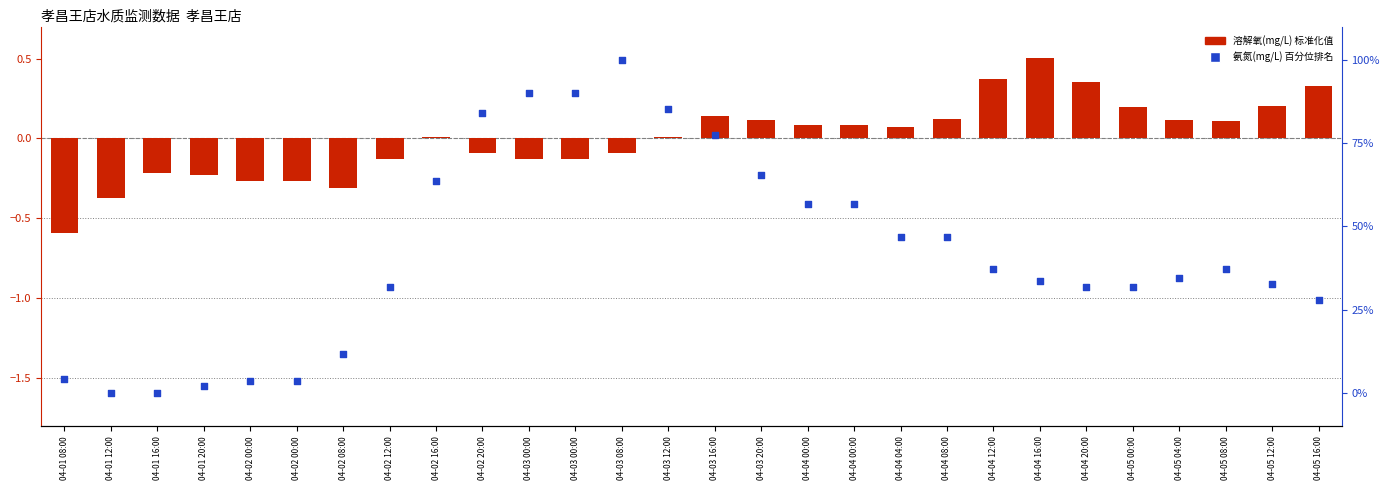

Which series contains the lowest Y value?

溶解氧(mg/L)